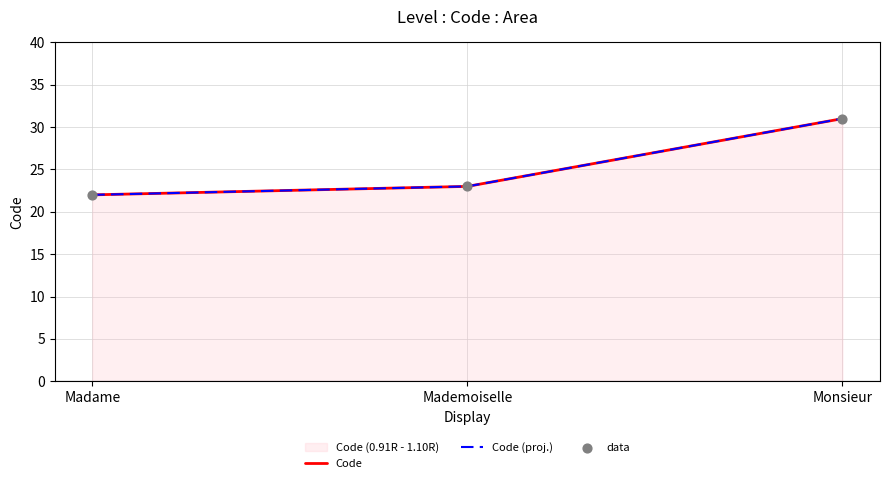

What are all the series names shown in the legend?

Code, Code (proj.), data